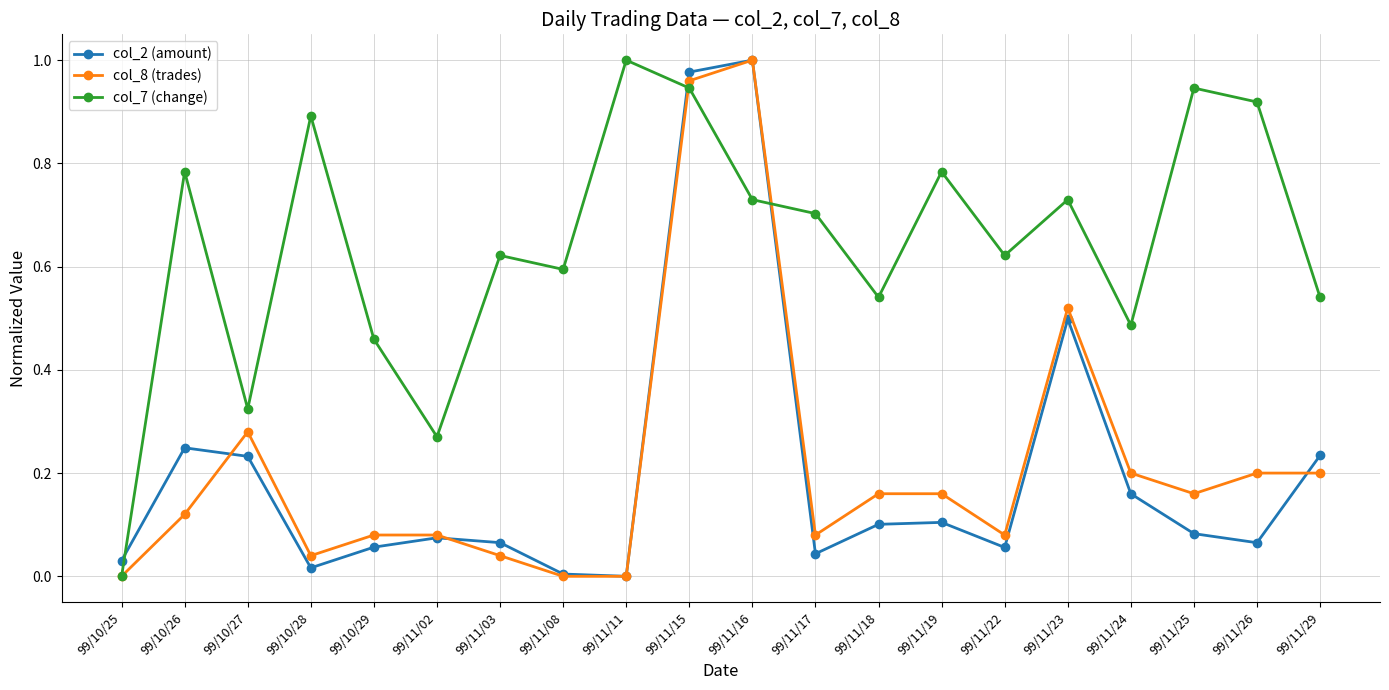

What is the sum of all col_8 (trades) values?

4.4